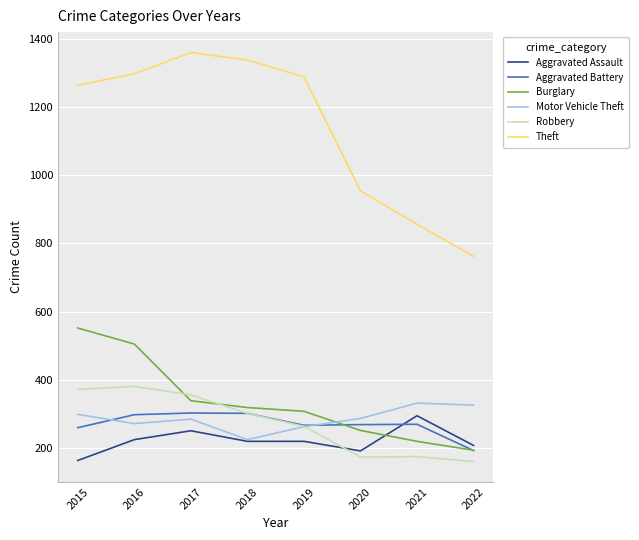

What is the approximate value of Burglary at 2015, to the nearest 50?

550